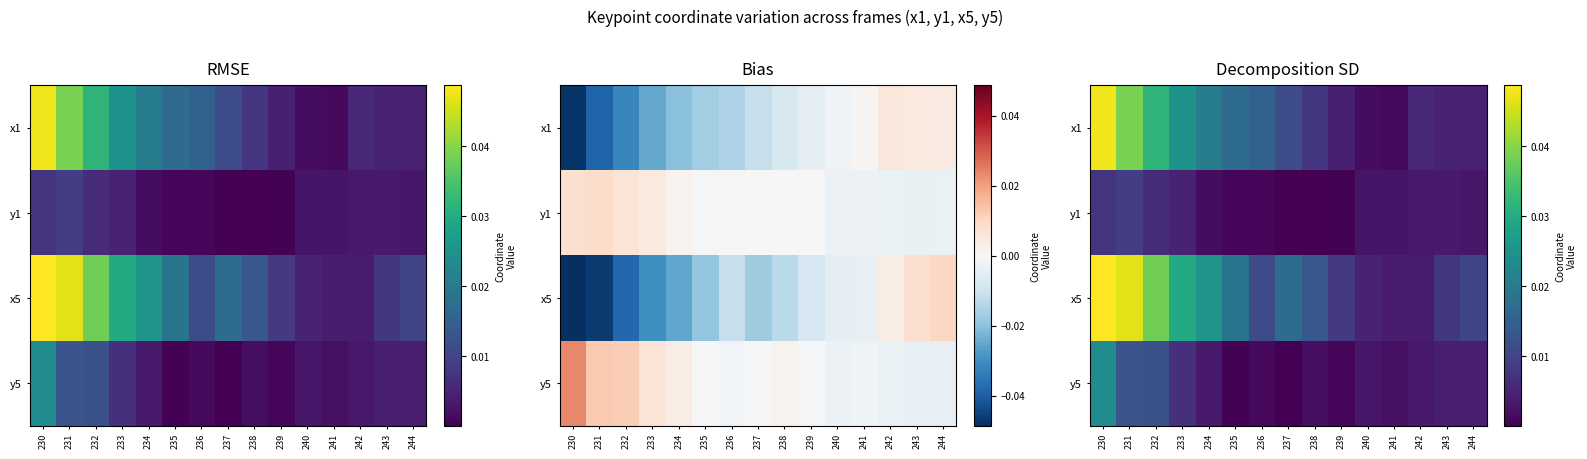

Which category has the highest value in the x1 series?

230